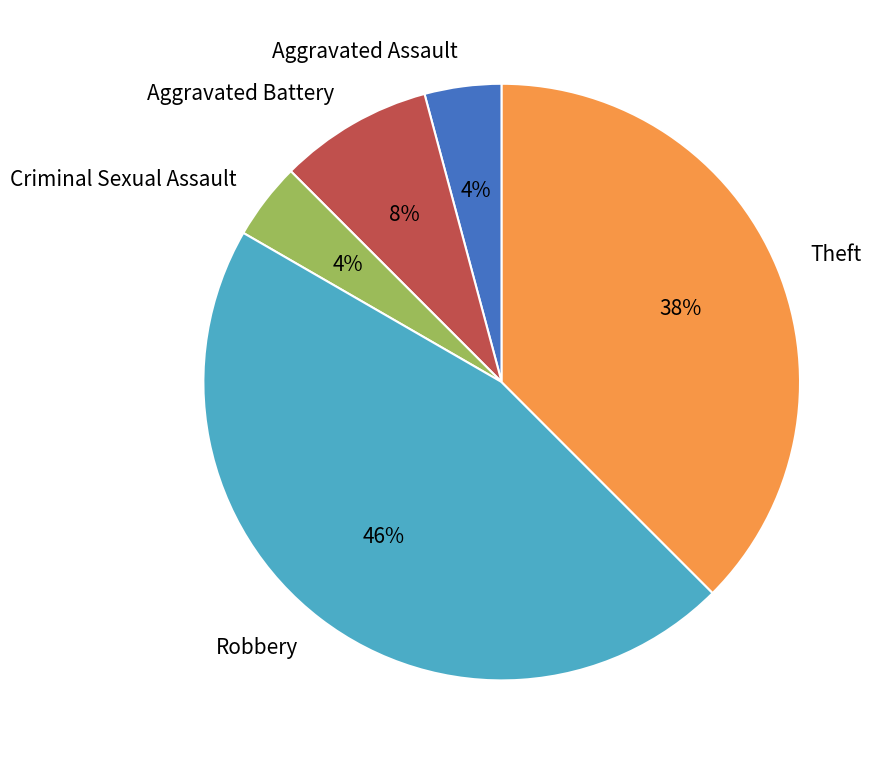

What percentage is the Aggravated Assault slice, to the nearest percent?

4%